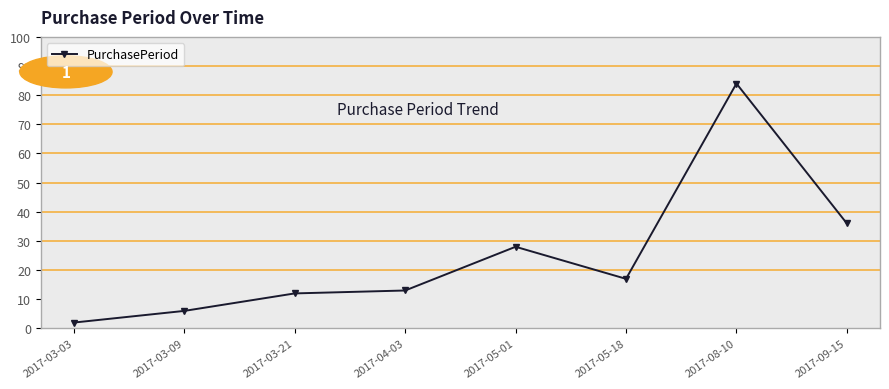

How many interior local peaks (higher than both neighbors) does the data have?

2